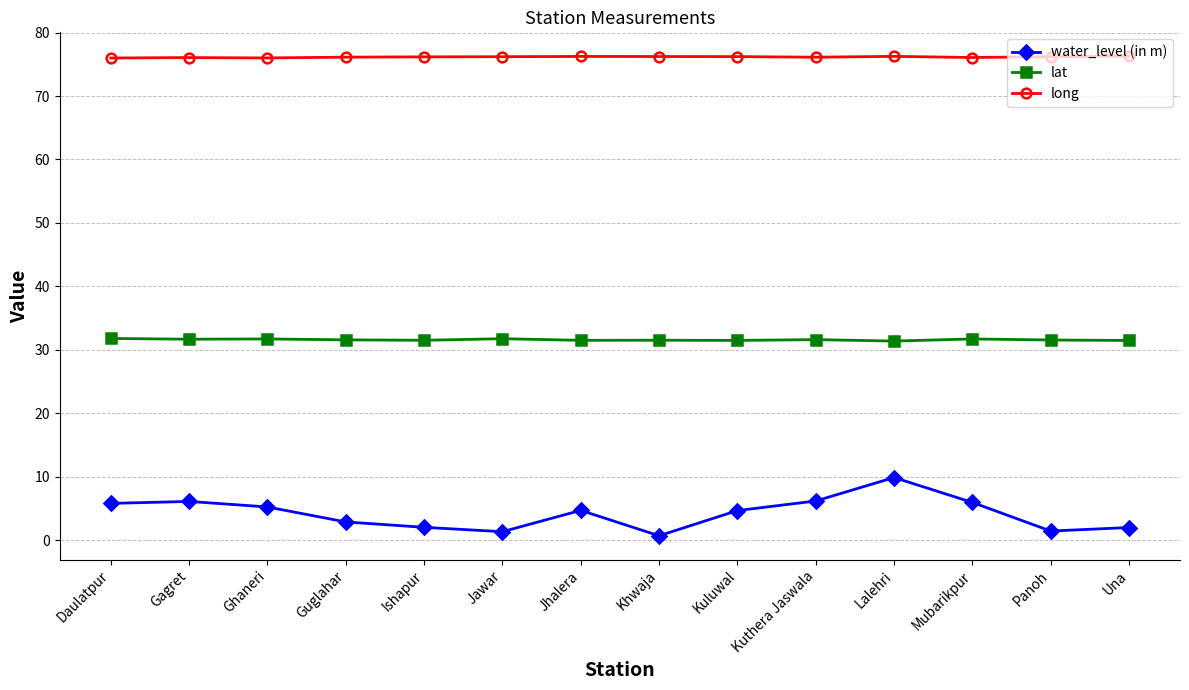

True or false: lat and water_level (in m) cross at least once.

False